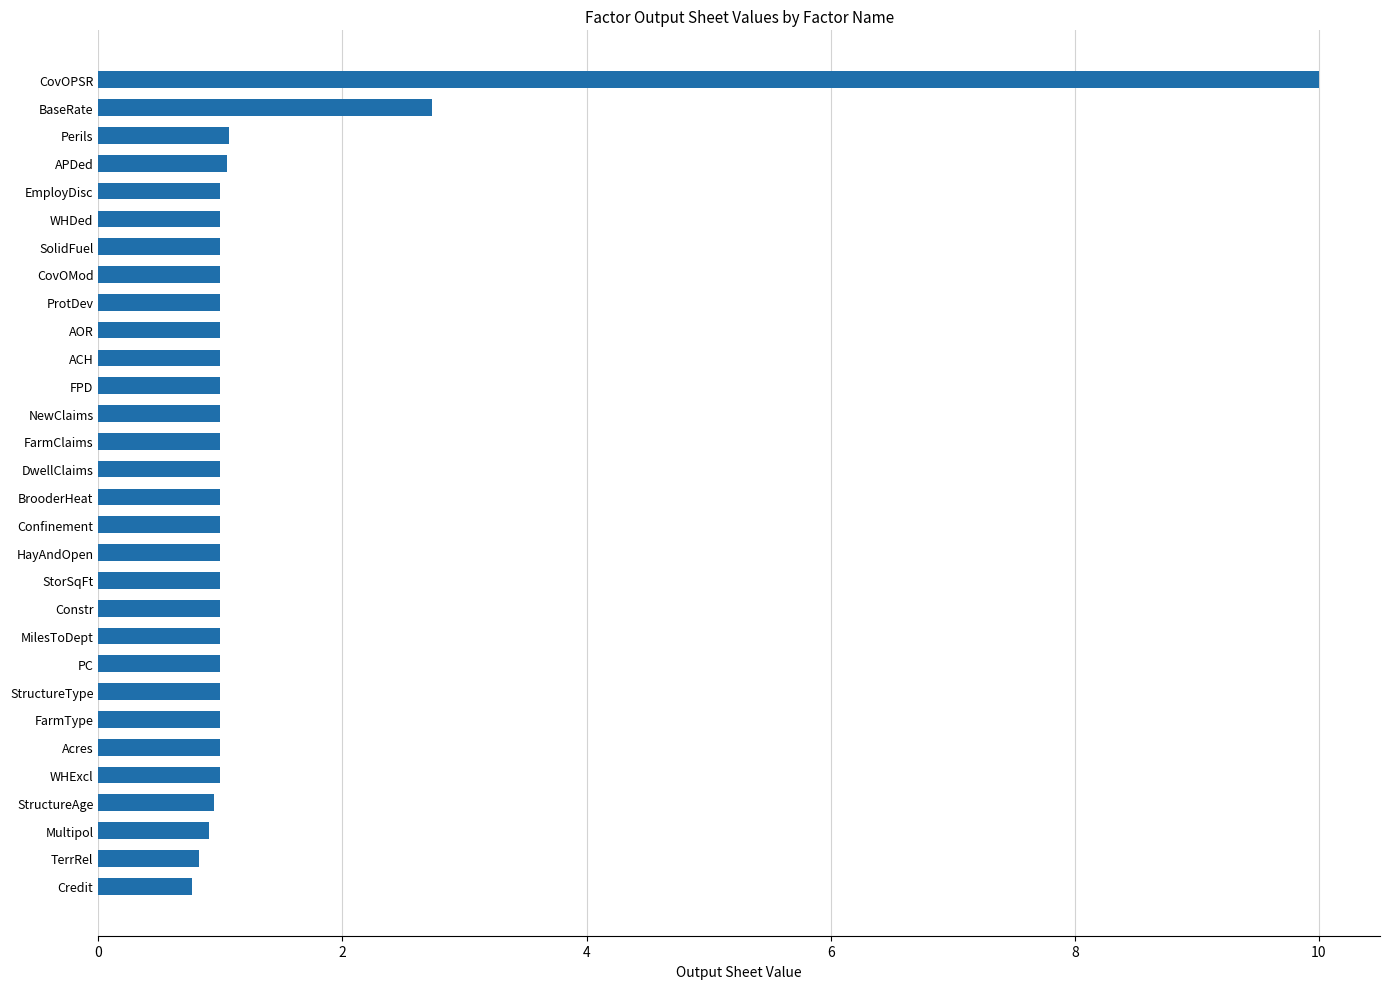

What is the minimum value shown in the chart?

0.8